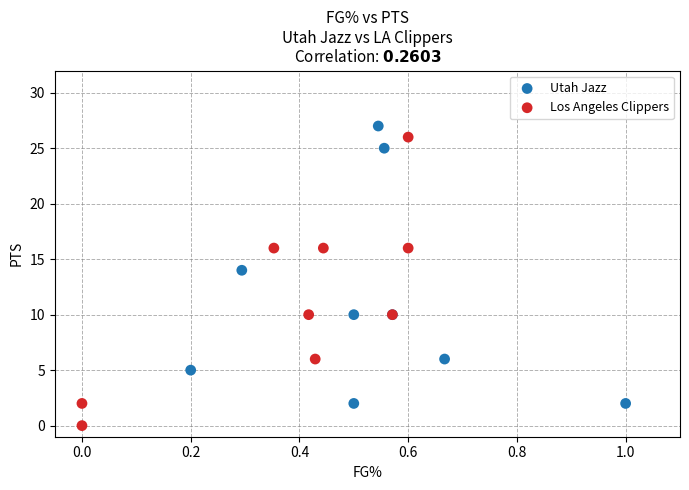

Which series contains the lowest Y value?

Los Angeles Clippers